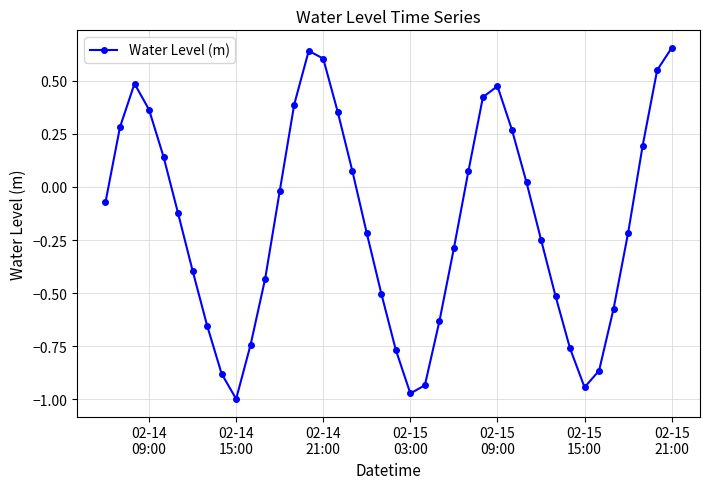

True or false: there are more than 1 points higher than both neighbors.

True